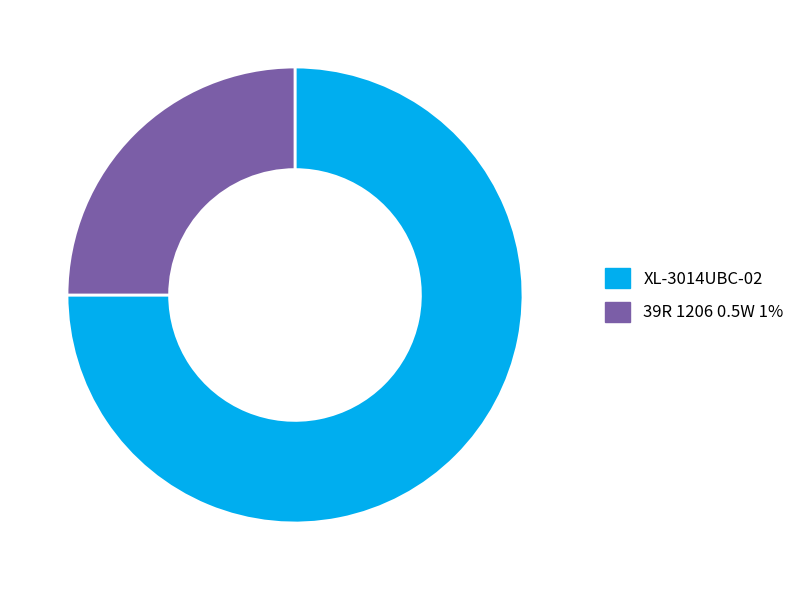

What is the ratio of the value at XL-3014UBC-02 to the value at 39R 1206 0.5W 1%?

3.0